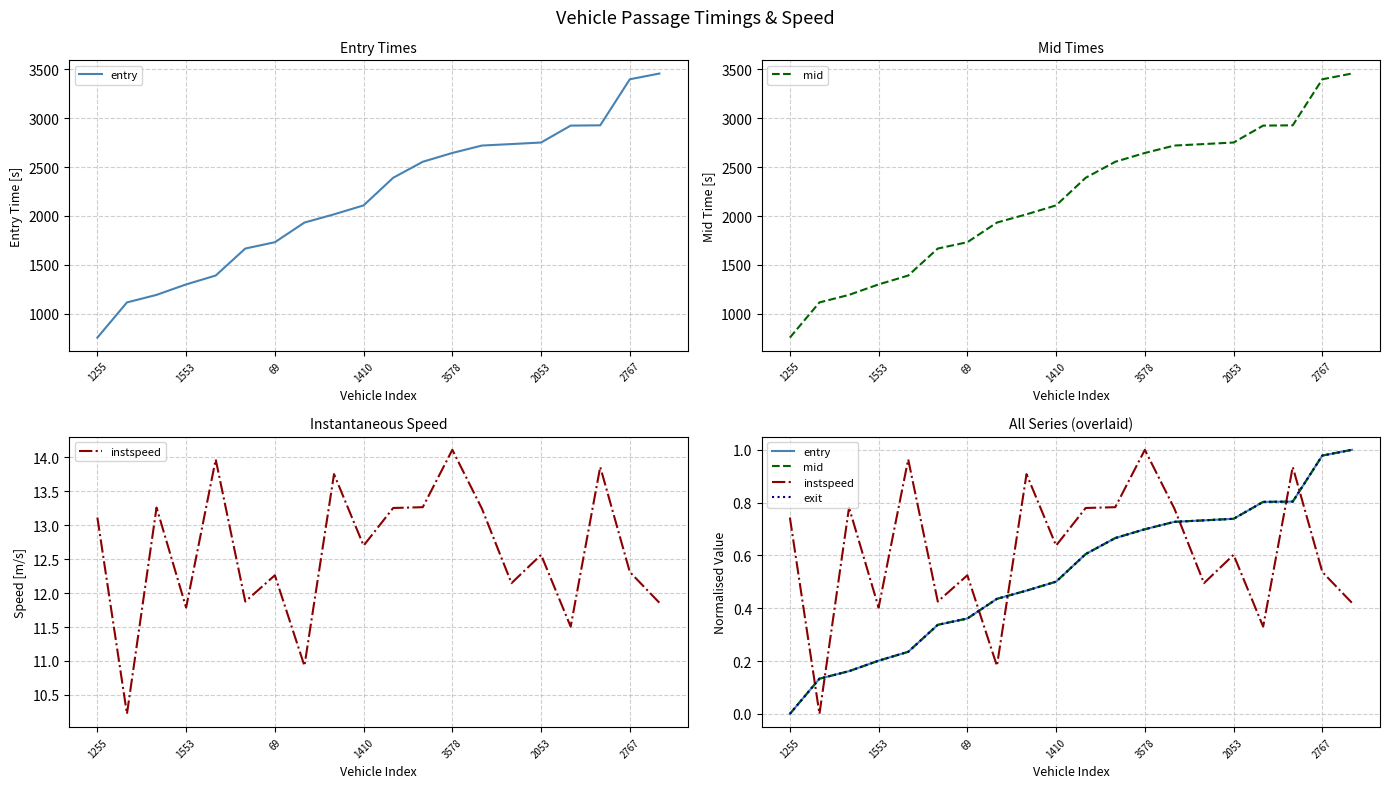

What is the value of the entry point at the 10th from the left?

0.5